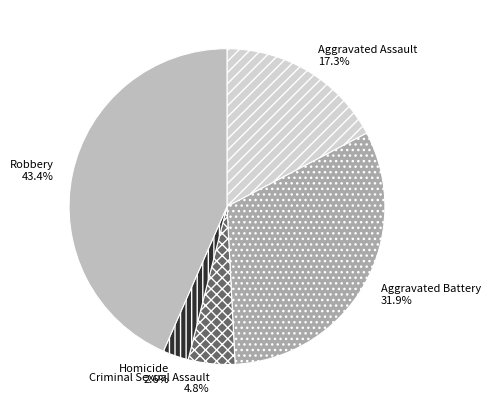

What is the ratio of the value at Aggravated Battery to the value at Aggravated Assault?

1.8